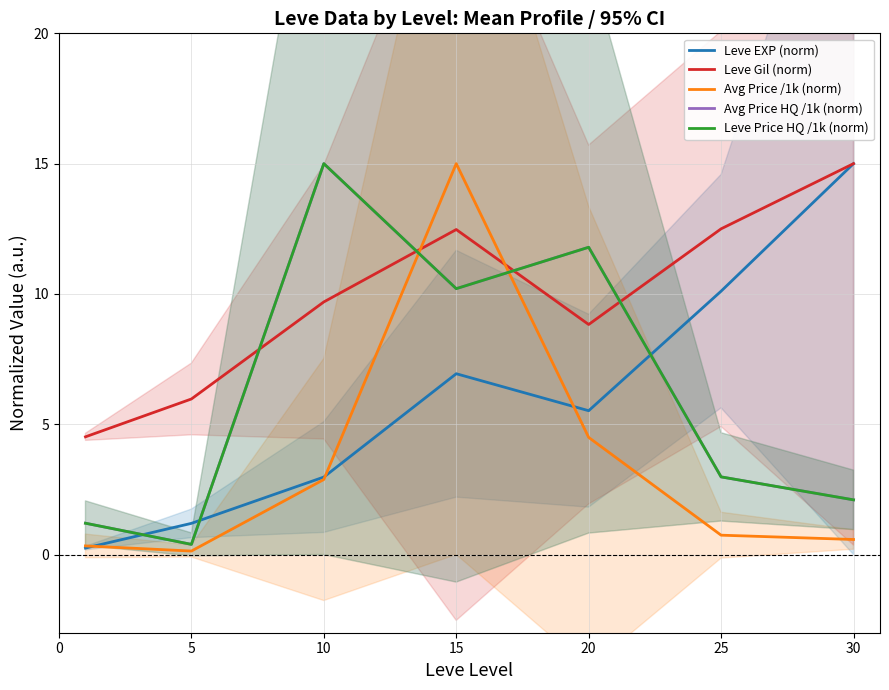

Reading right to left, transcribe all the data shown in this chart.

Leve EXP (norm): 15.0	10.1	5.5	6.9	3.0	1.2	0.2
Leve Gil (norm): 15.0	12.5	8.8	12.5	9.7	6.0	4.5
Avg Price /1k (norm): 0.6	0.7	4.5	15.0	2.9	0.1	0.3
Avg Price HQ /1k (norm): 2.1	3.0	11.8	10.2	15.0	0.4	1.2
Leve Price HQ /1k (norm): 2.1	3.0	11.8	10.2	15.0	0.4	1.2